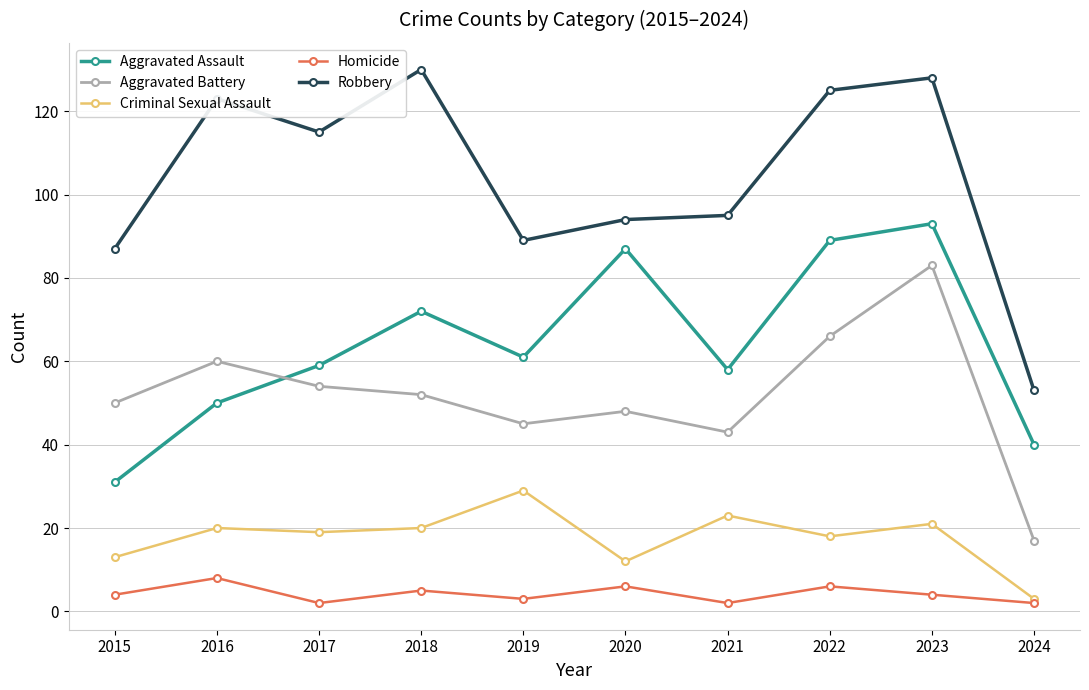

What is the difference between the second highest and second lowest values in the Criminal Sexual Assault series?

11